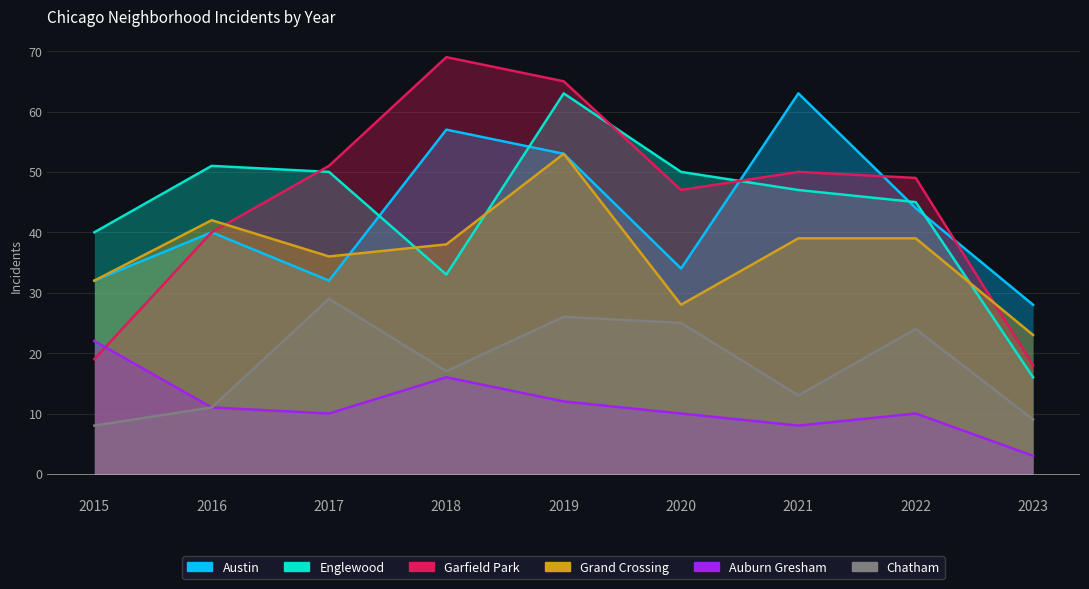

True or false: Chatham has a value of 24 at 2022.

True